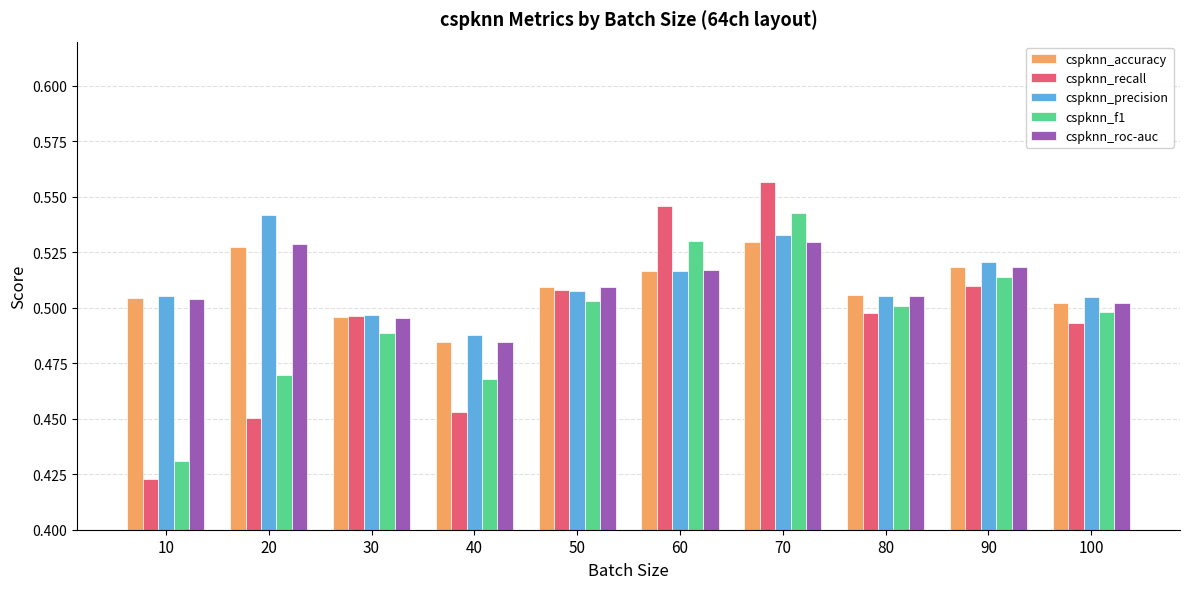

At which category does the chart reach its minimum across all series?

10